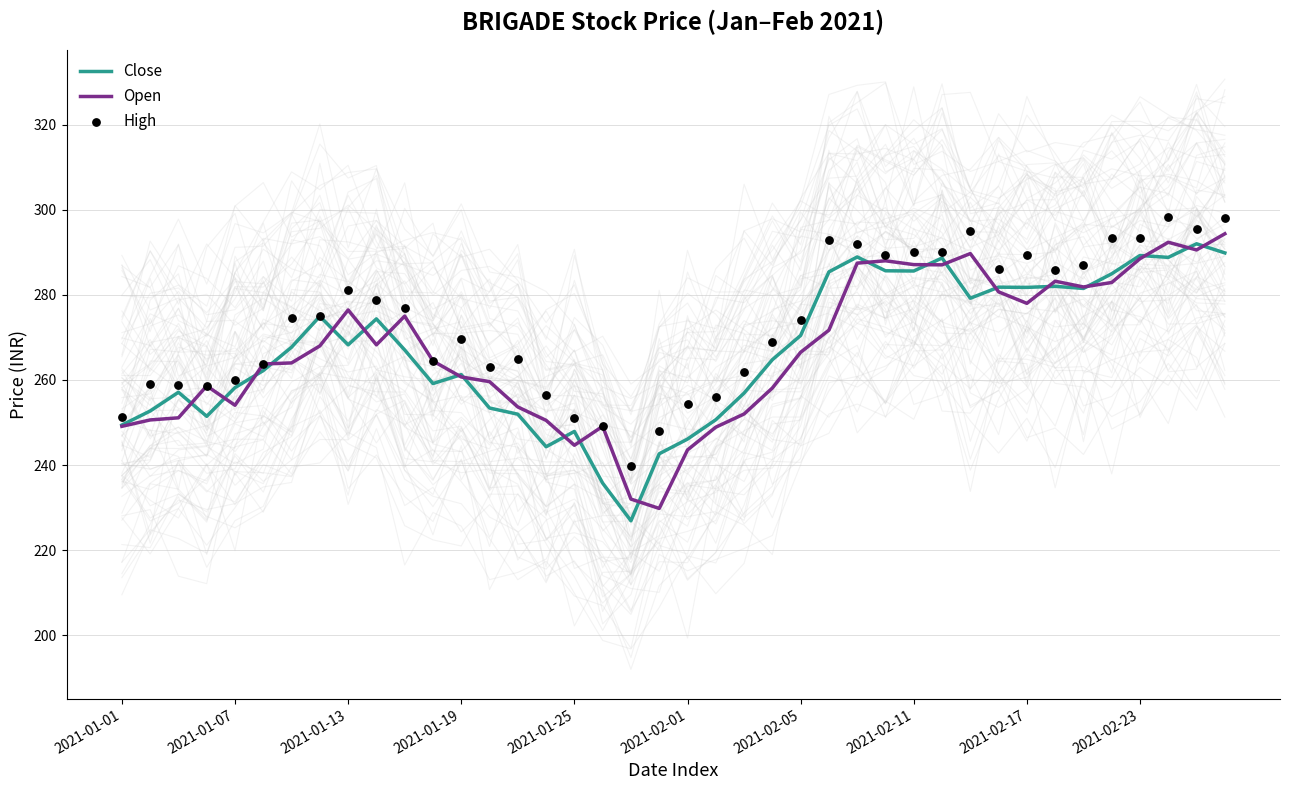

At which category is the sum across all series the highest?

39